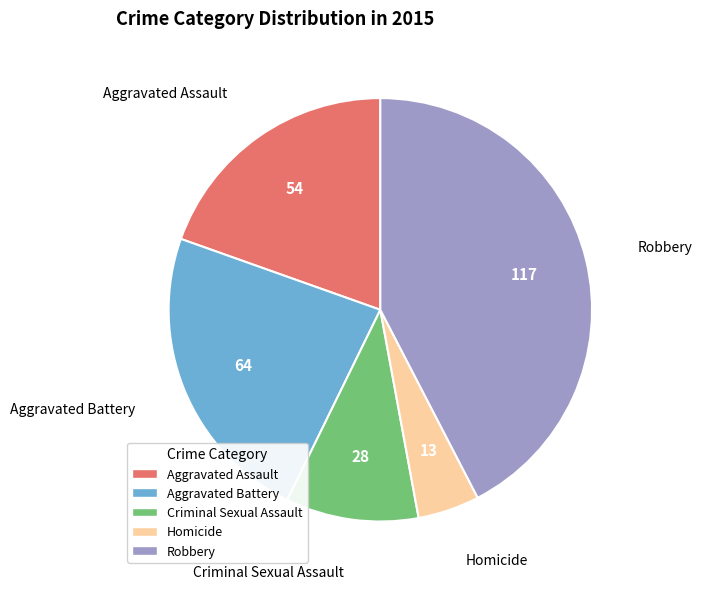

Which slice is the smallest?

Homicide